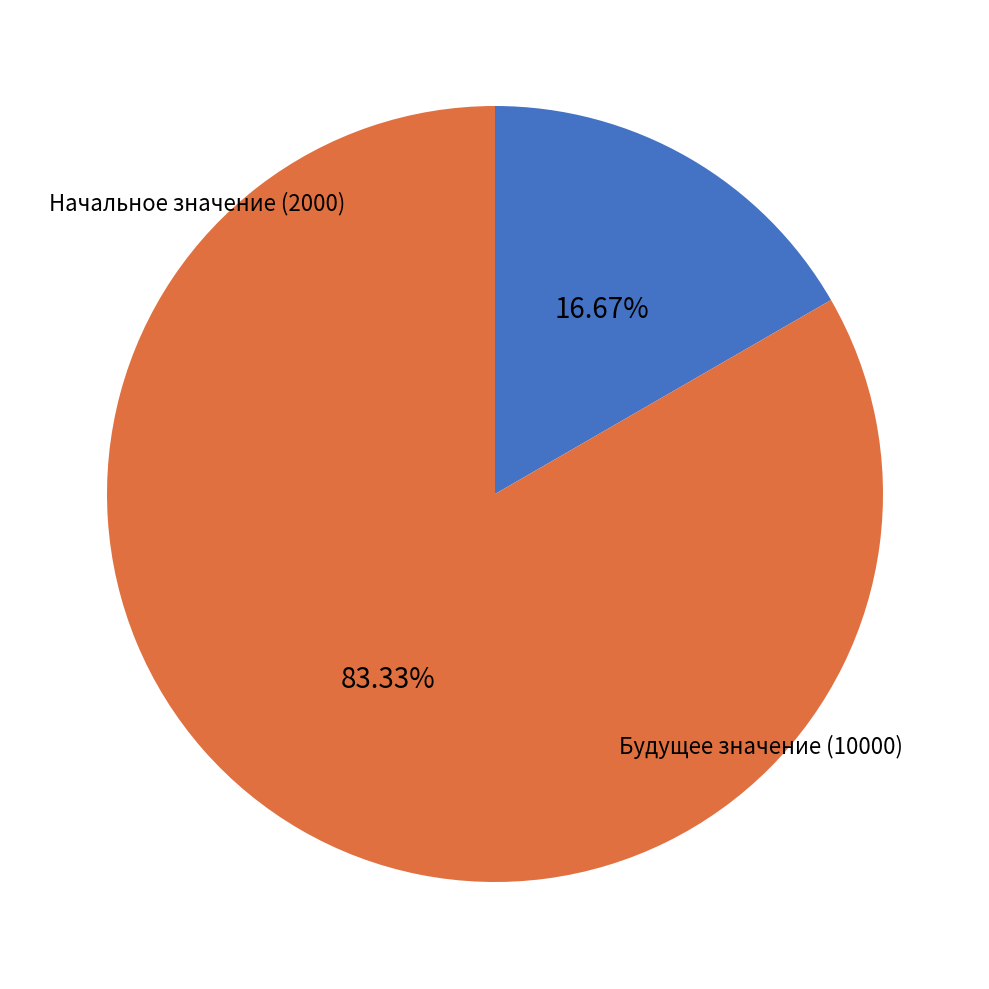

What portion of the pie excludes Будущее значение (10000)?

16.7%